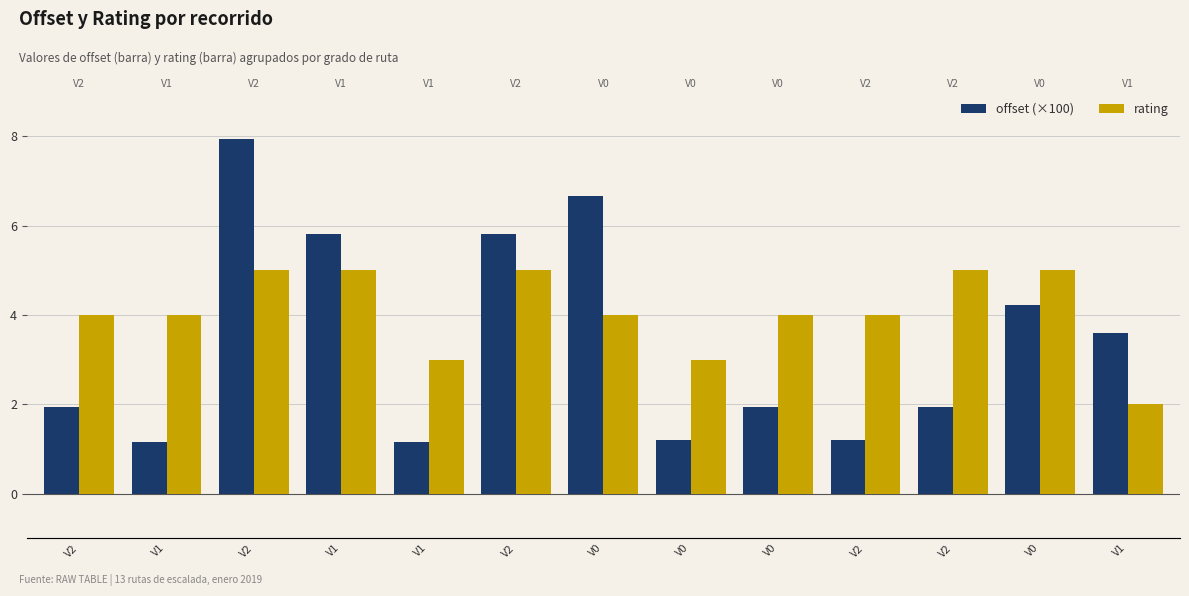

Which label corresponds to the largest value in the chart?

V2